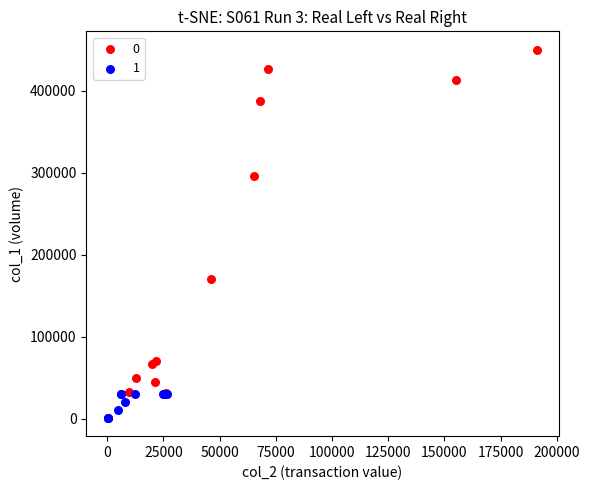

Which series has the widest spread of Y values?

0